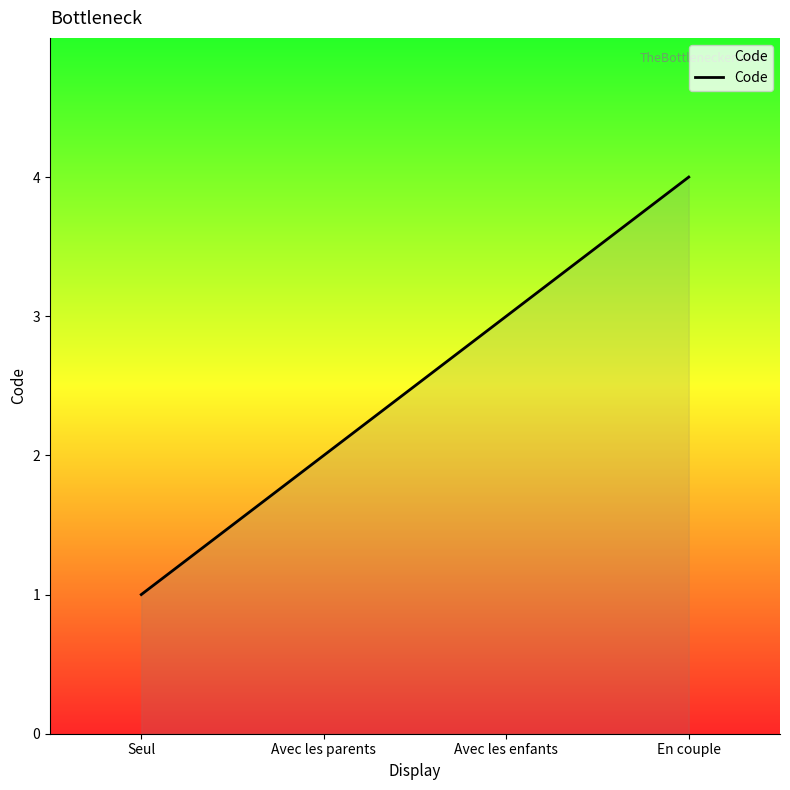

True or false: there are more than 2 points higher than both neighbors.

False